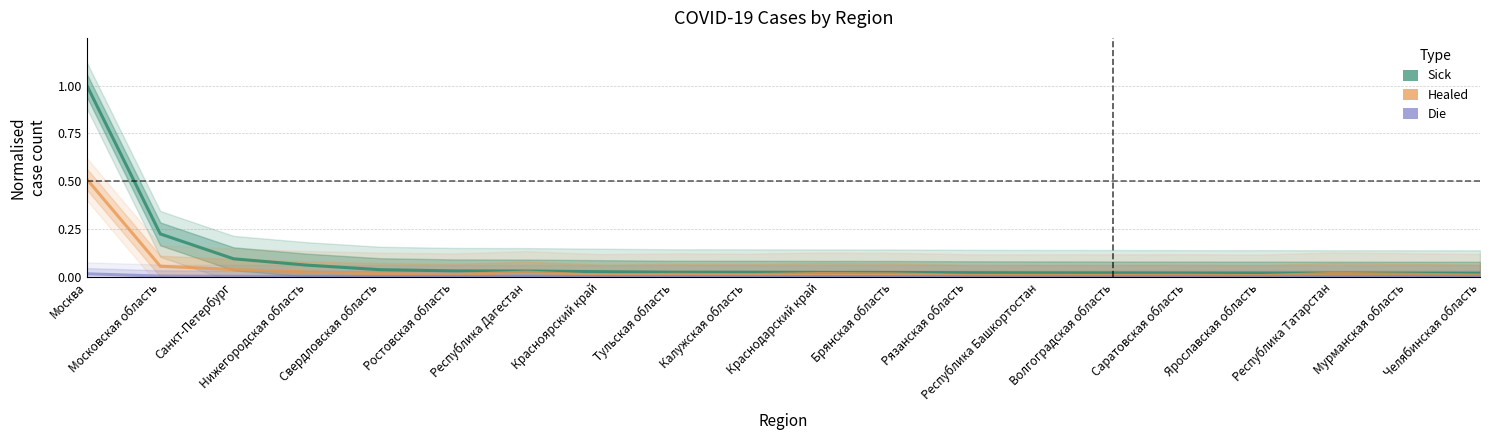

What is the difference between the second highest and minimum values in the Sick series?

0.2